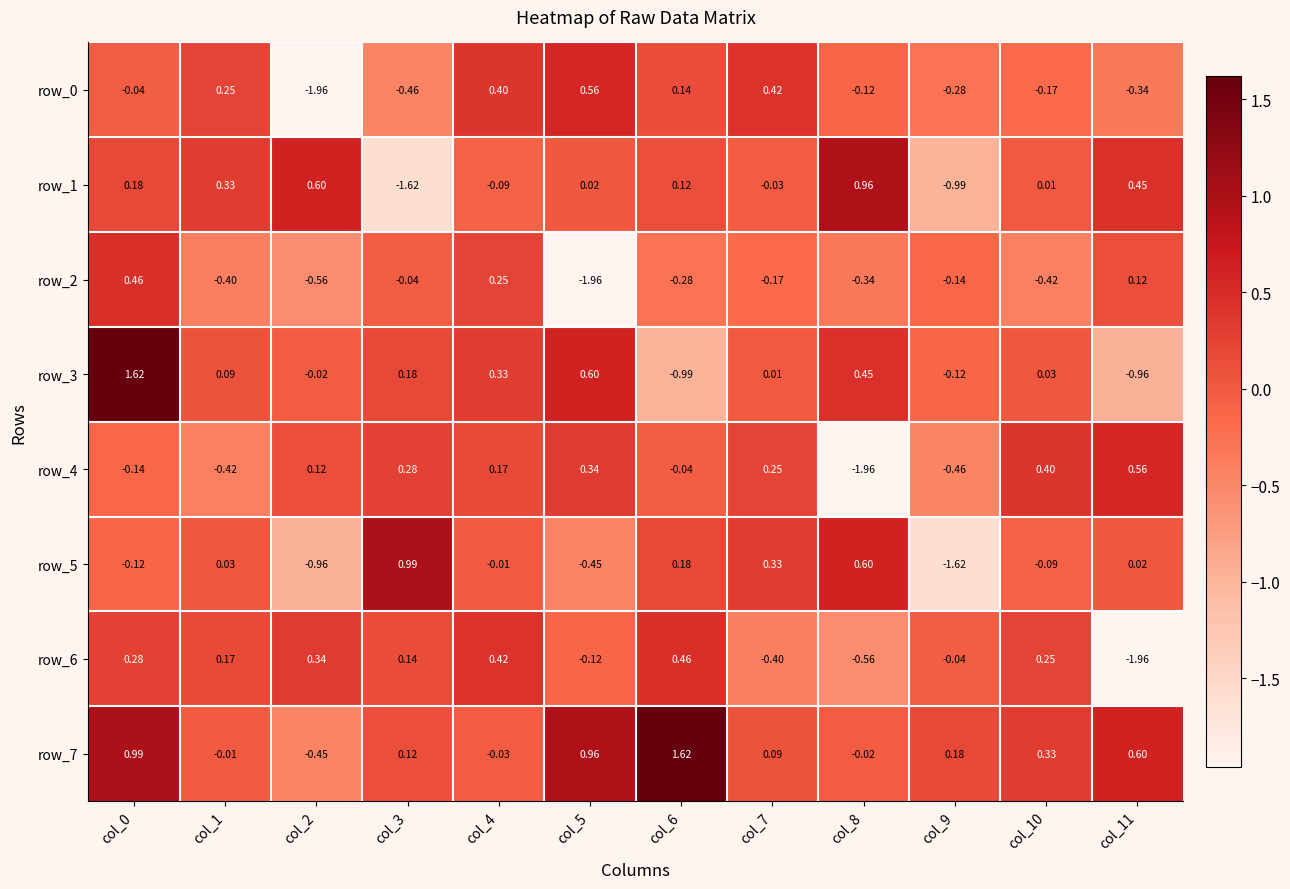

Where is row_5 nearest to the value 0?

col_4